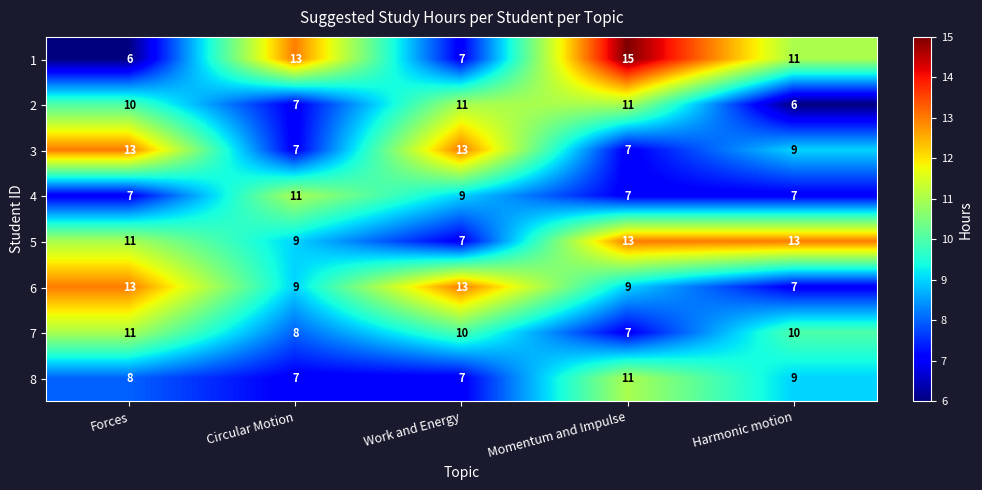

What is the highest value of the 7 series?

11